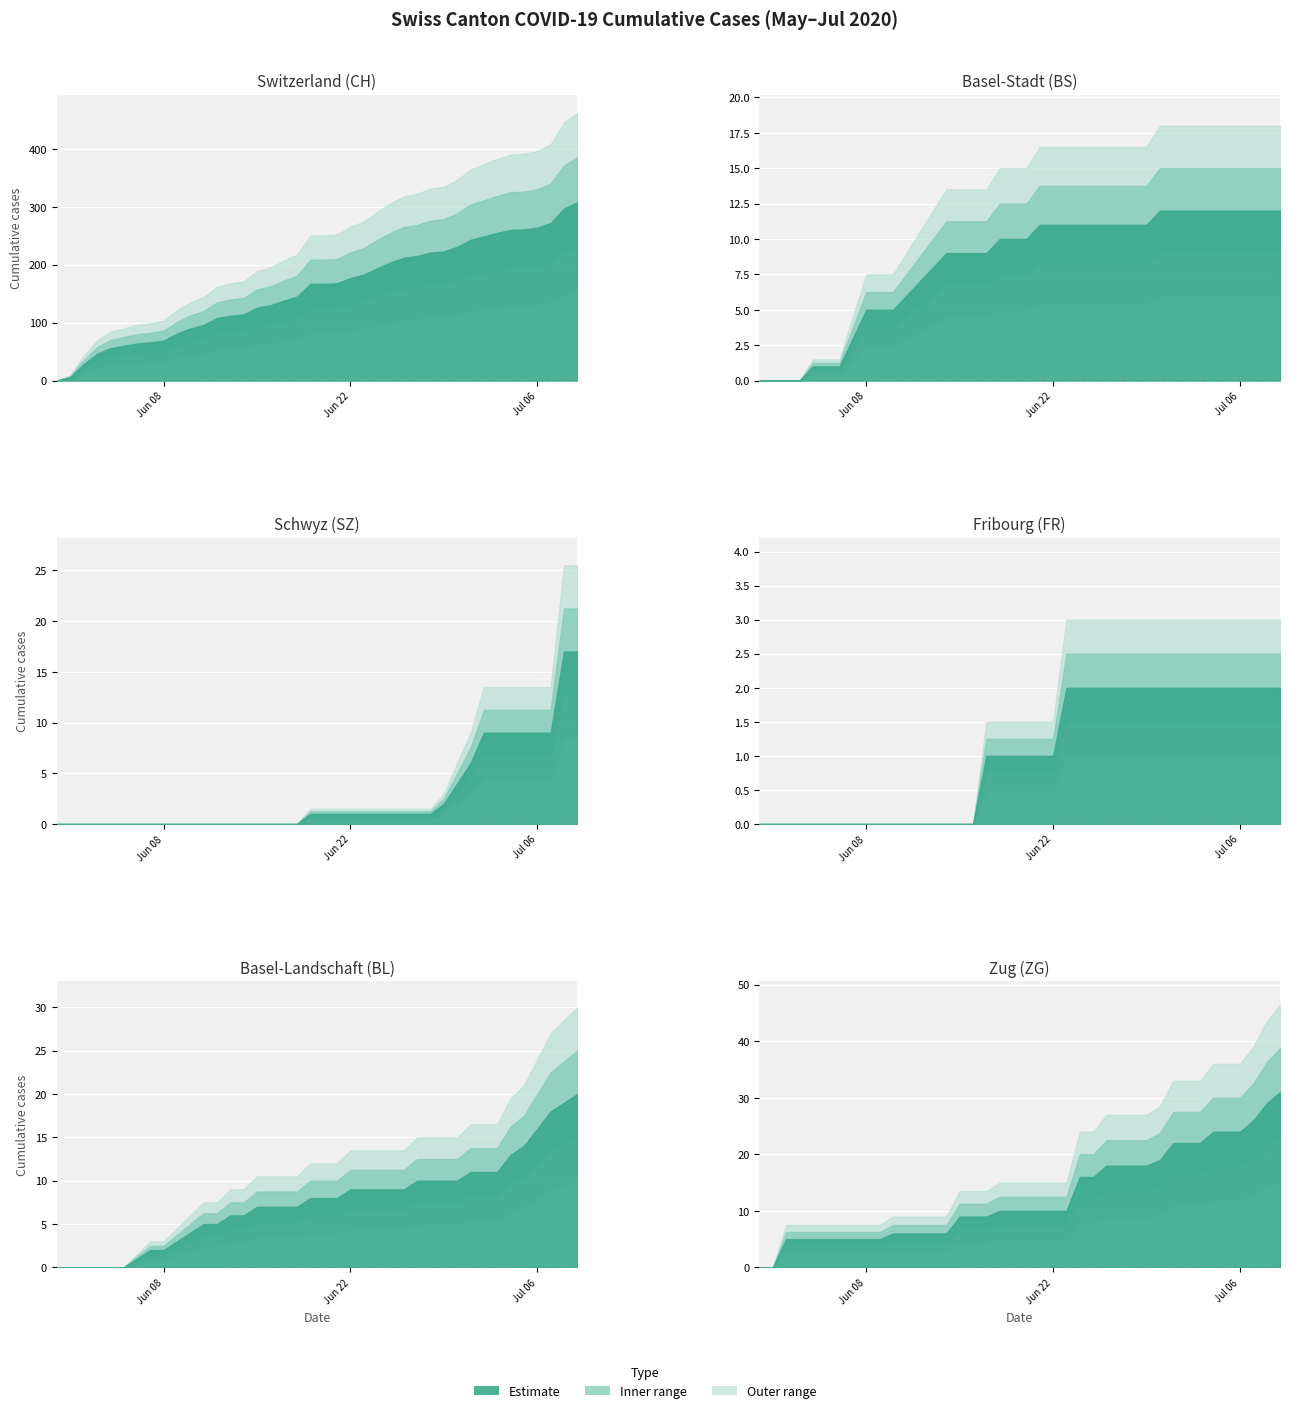

Is it true that BS equals 9 at 17?

True